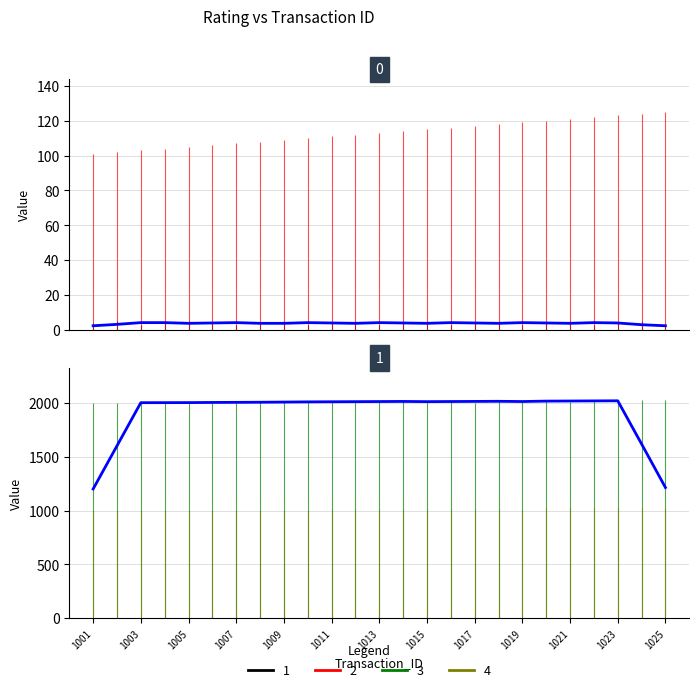

How many lines are shown in the chart?

4